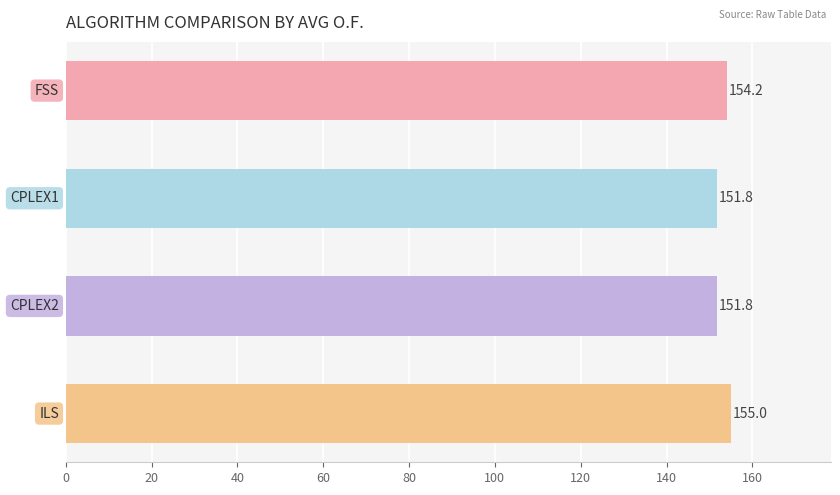

What is the greatest value displayed?

155.0